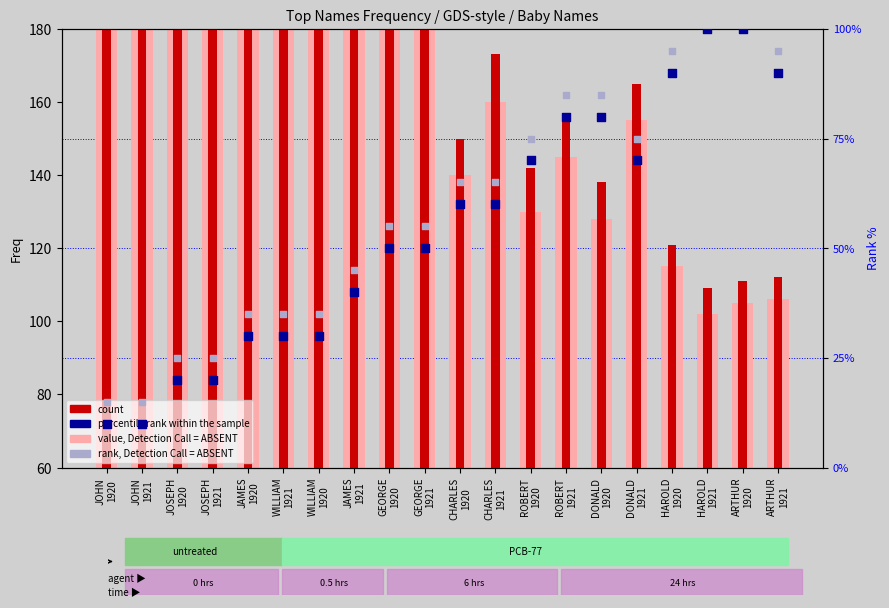

At which category is the sum across all series the highest?

JOHN
1921